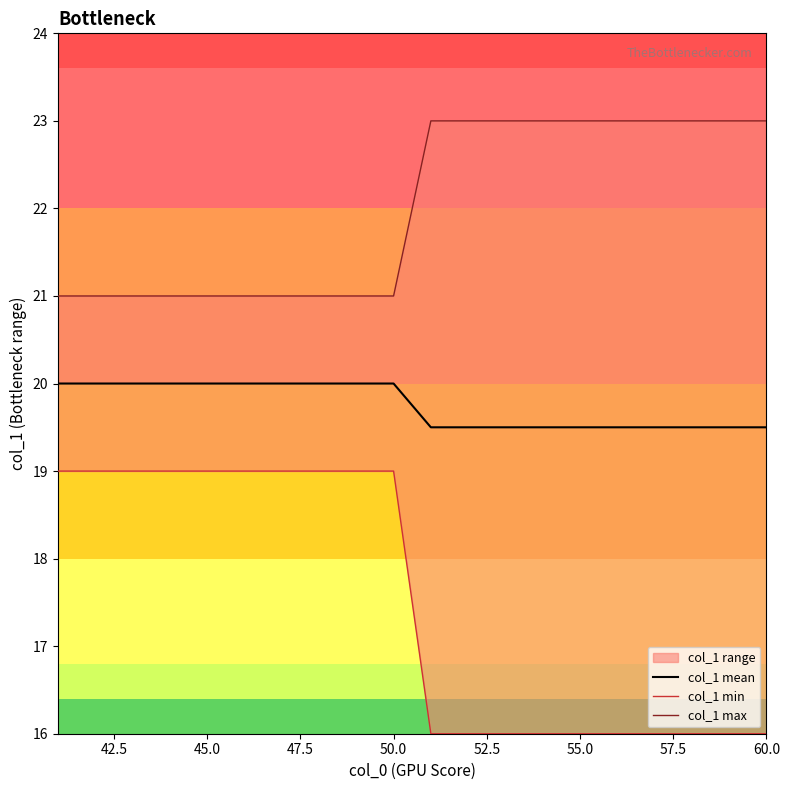

Is it true that col_1 mean equals 36.0 at 45.0?

False